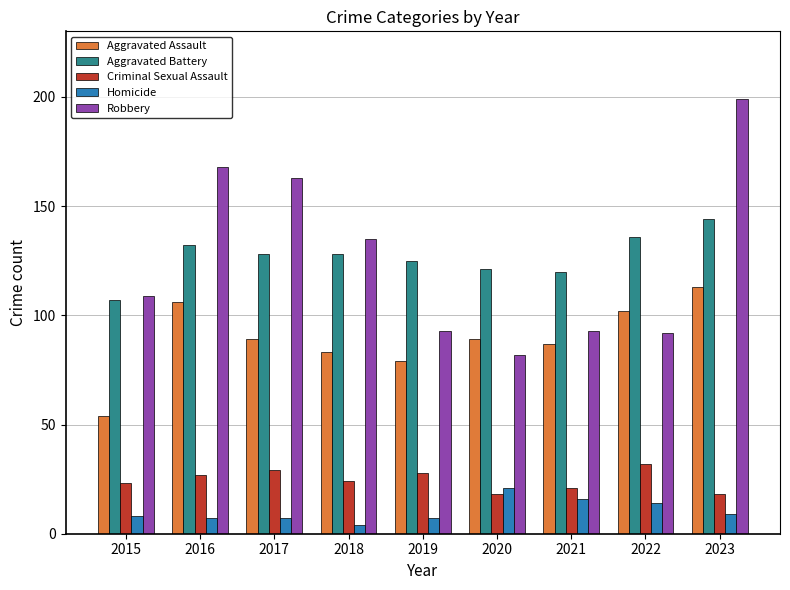

Does the chart contain stacked bars?

No